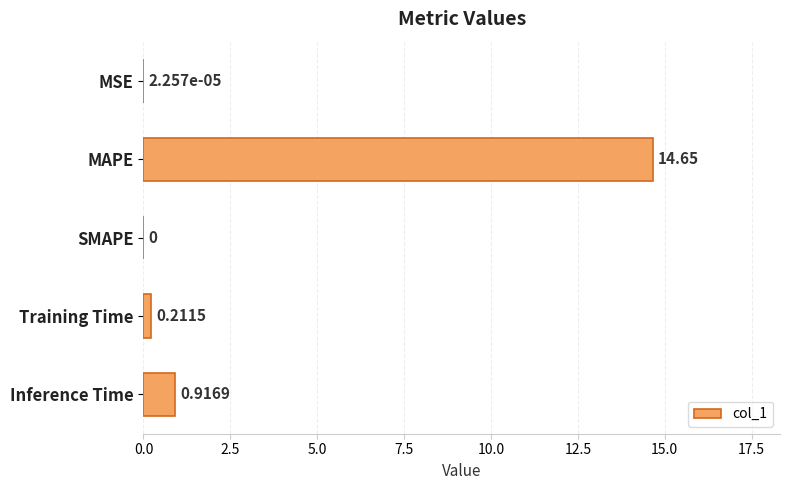

At which label is the value closest to 7?

Inference Time